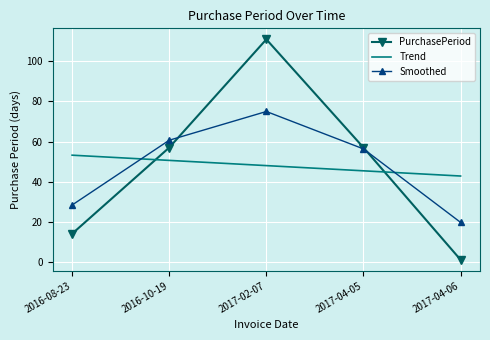

Between 2016-08-23 and 2017-04-05, which series saw the biggest shift?

PurchasePeriod